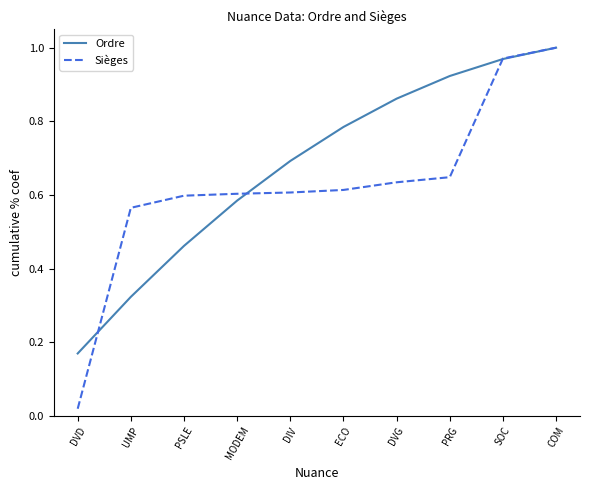

True or false: Ordre and Sièges cross at least once.

True